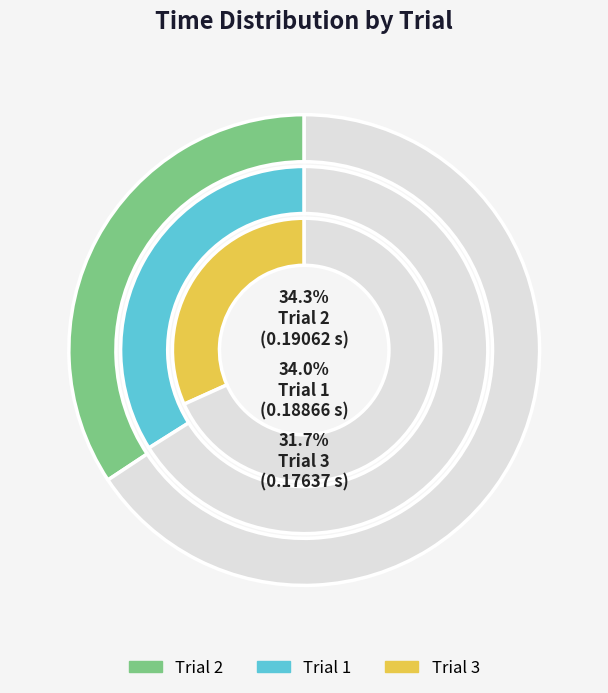

Which slice is the largest?

Trial 2